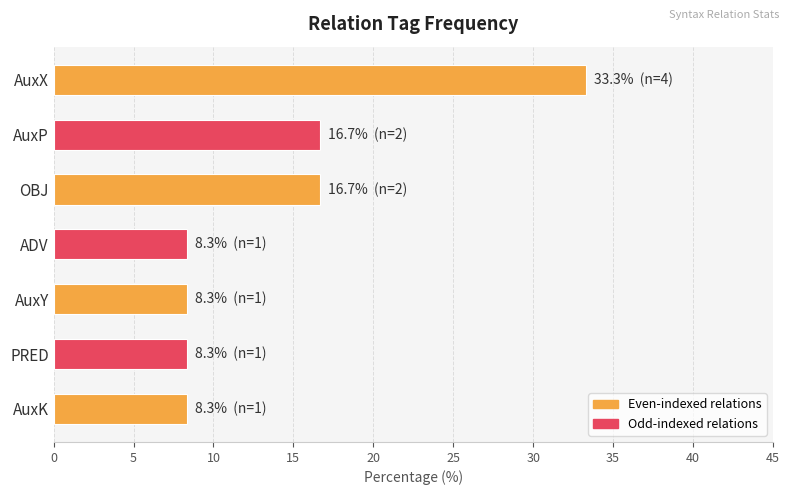

What is the ratio of the value at AuxY to the value at PRED?

1.0